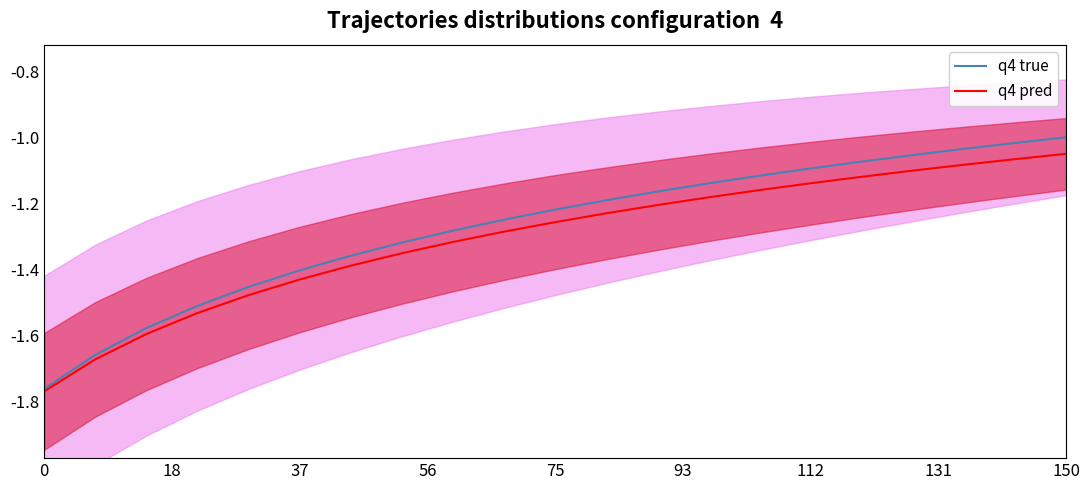

List the series in order of their peak value, lowest first.

q4 pred, q4 true